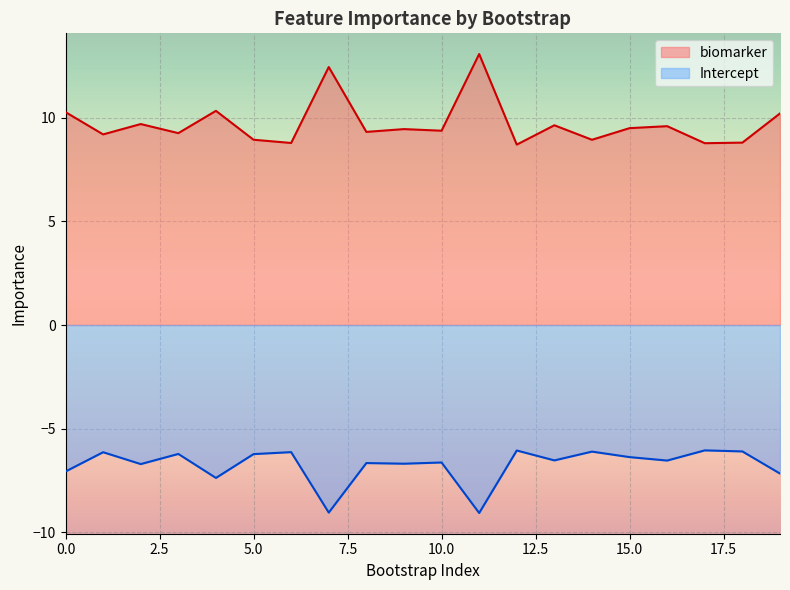

How many categories are shown in the chart?

20